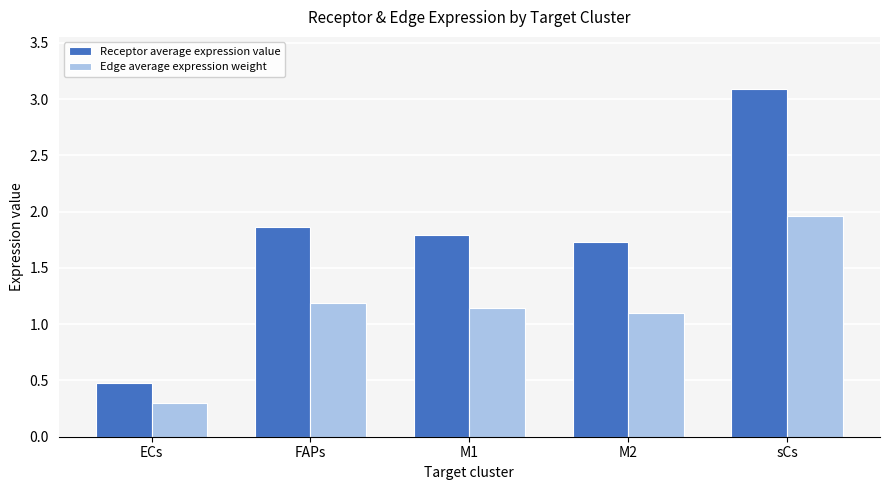

What is the label of the 5th bar from the left?

sCs